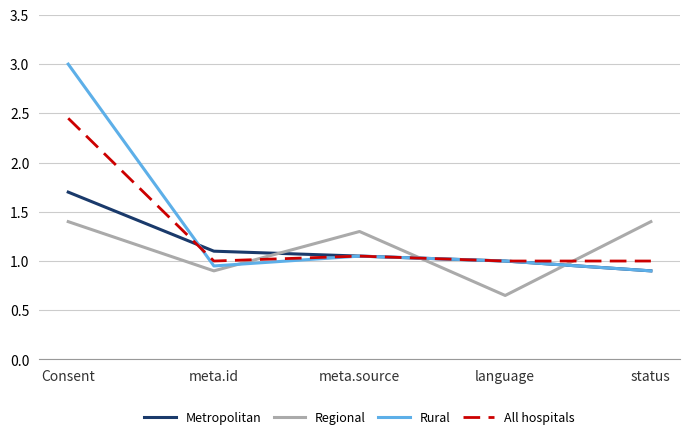

What is the difference between the highest and lowest values at status?

0.5